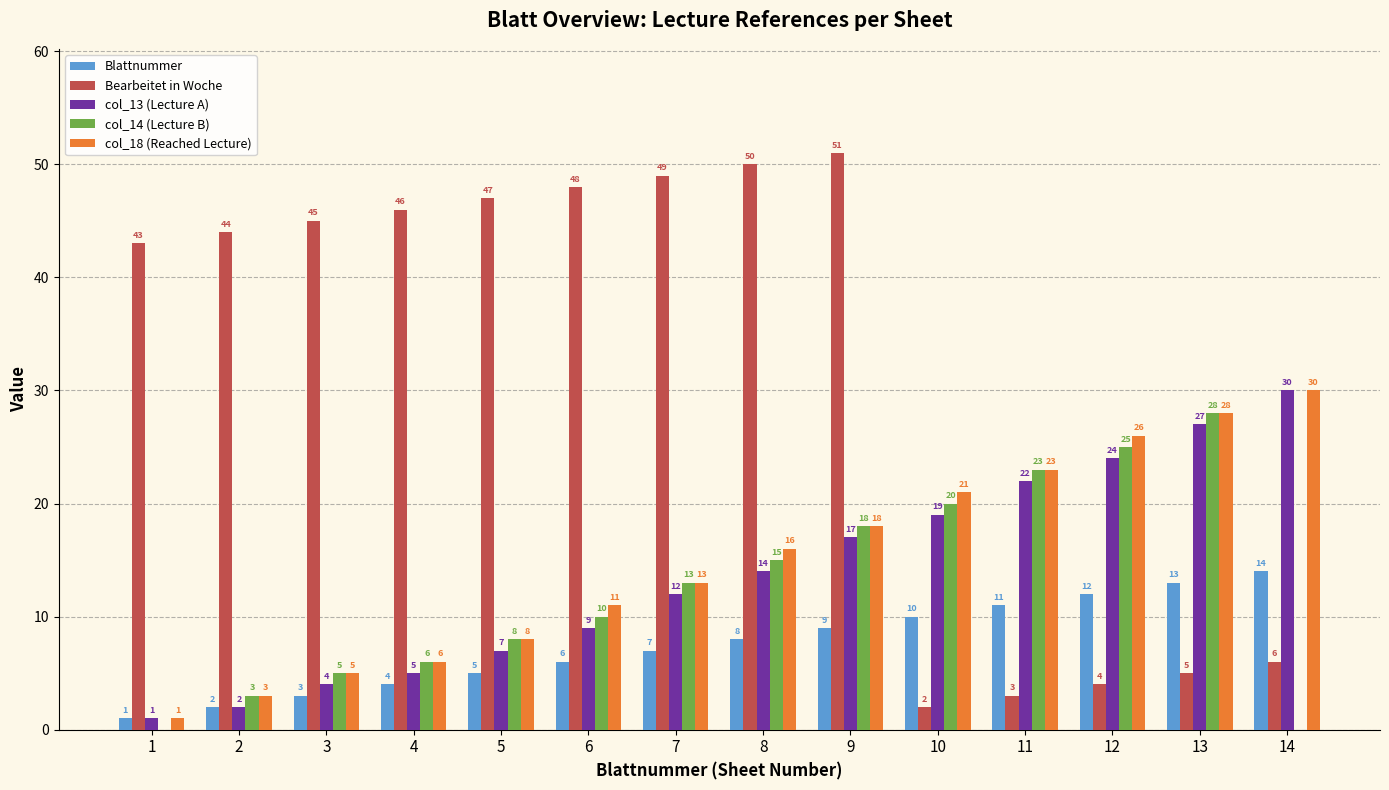

At which category is the sum across all series the highest?

9